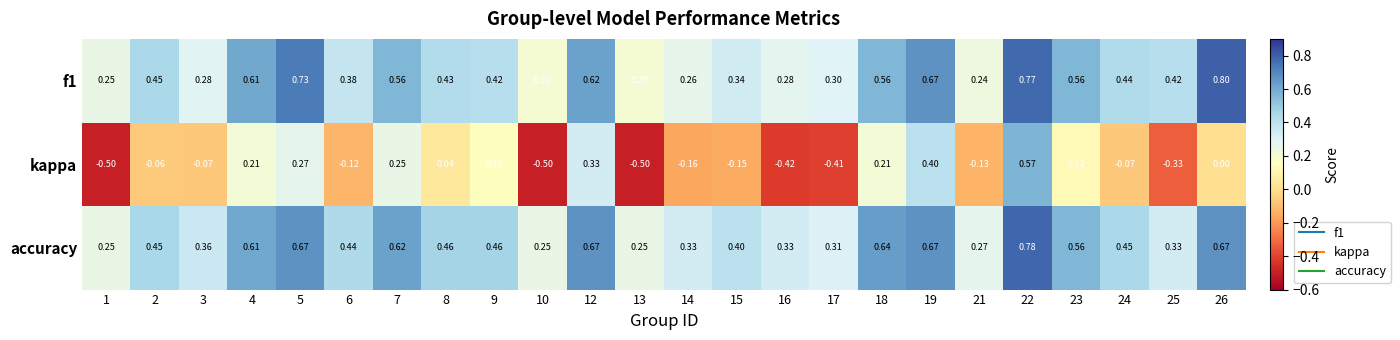

Is the value of f1 at 6 greater than the value of accuracy at 2?

No